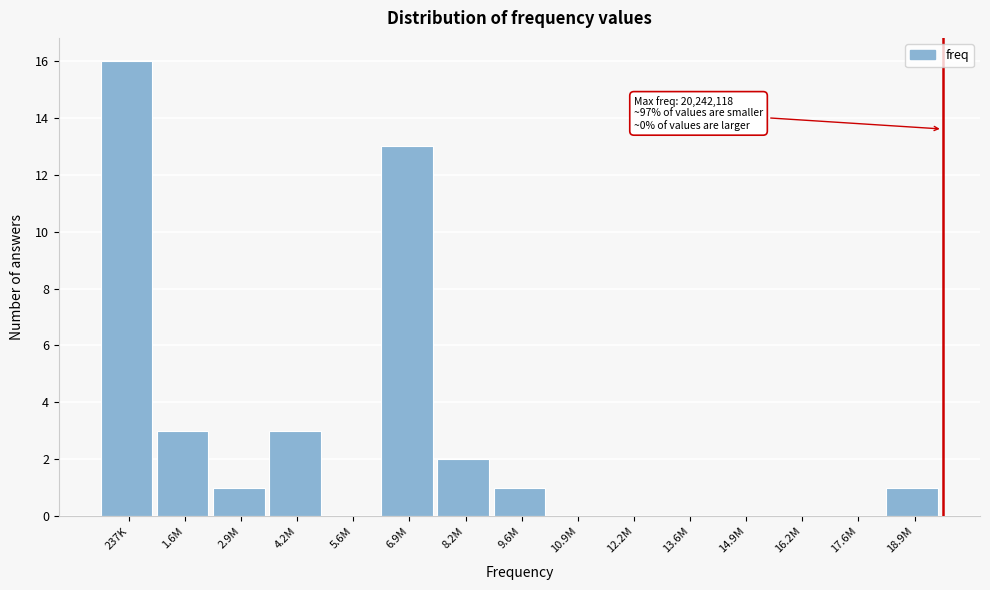

Reading left to right, extract all data points from this chart.

237K=16	1.6M=3	2.9M=1	4.2M=3	5.6M=0	6.9M=13	8.2M=2	9.6M=1	10.9M=0	12.2M=0	13.6M=0	14.9M=0	16.2M=0	17.6M=0	18.9M=1